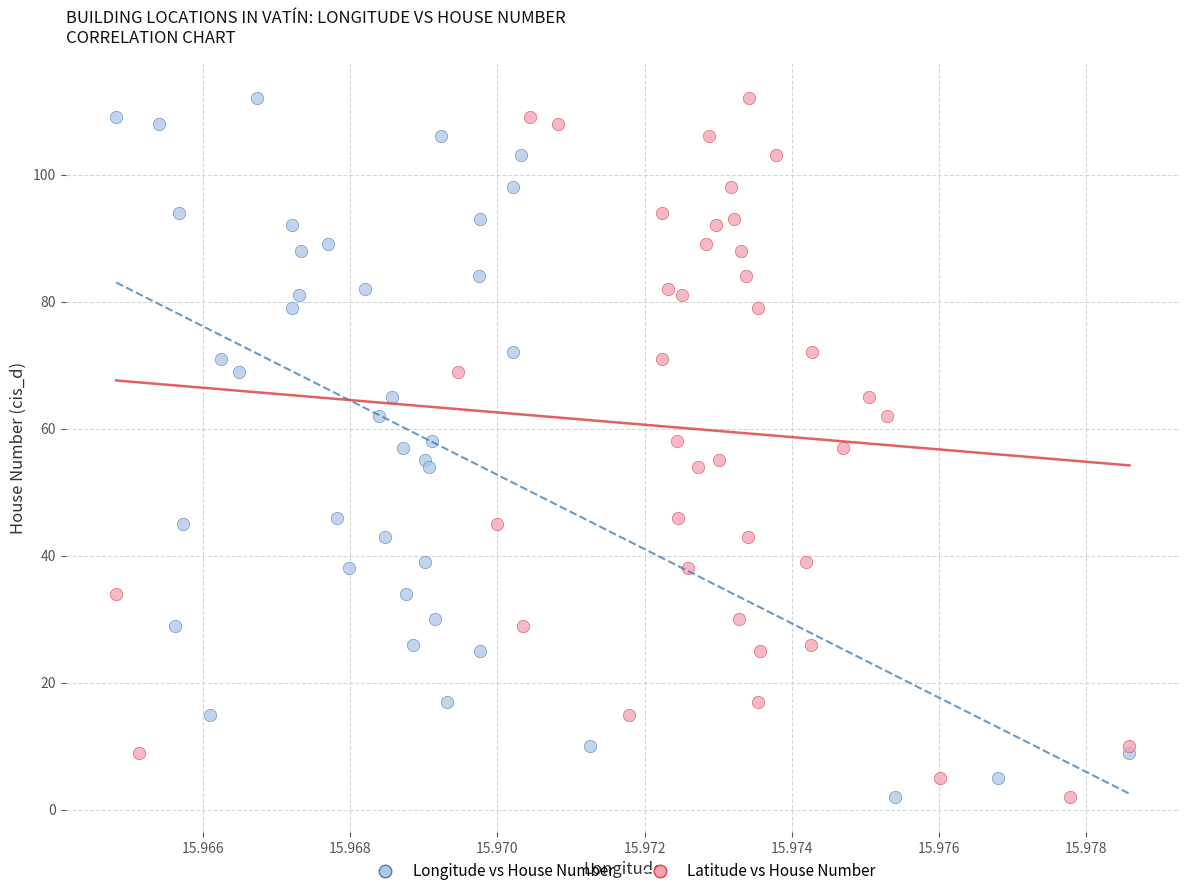

What are all the series names shown in the legend?

Longitude vs House Number, Latitude vs House Number